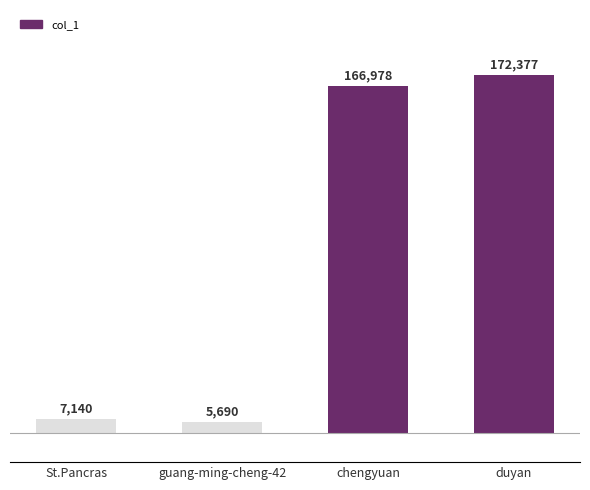

What is the label of the 4th bar from the left?

duyan